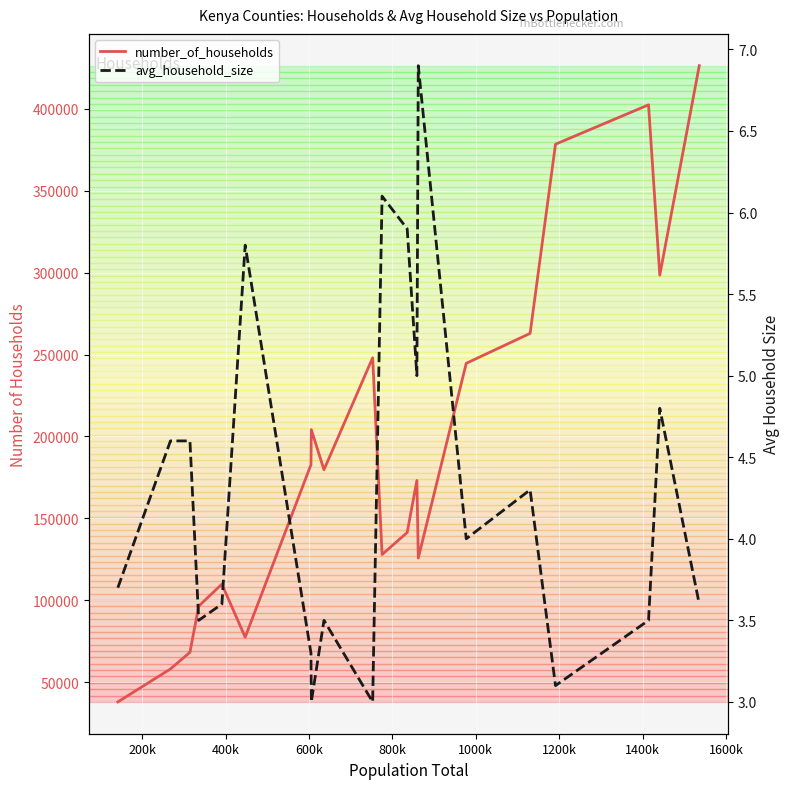

What is the average value of the avg_household_size series?

4.3